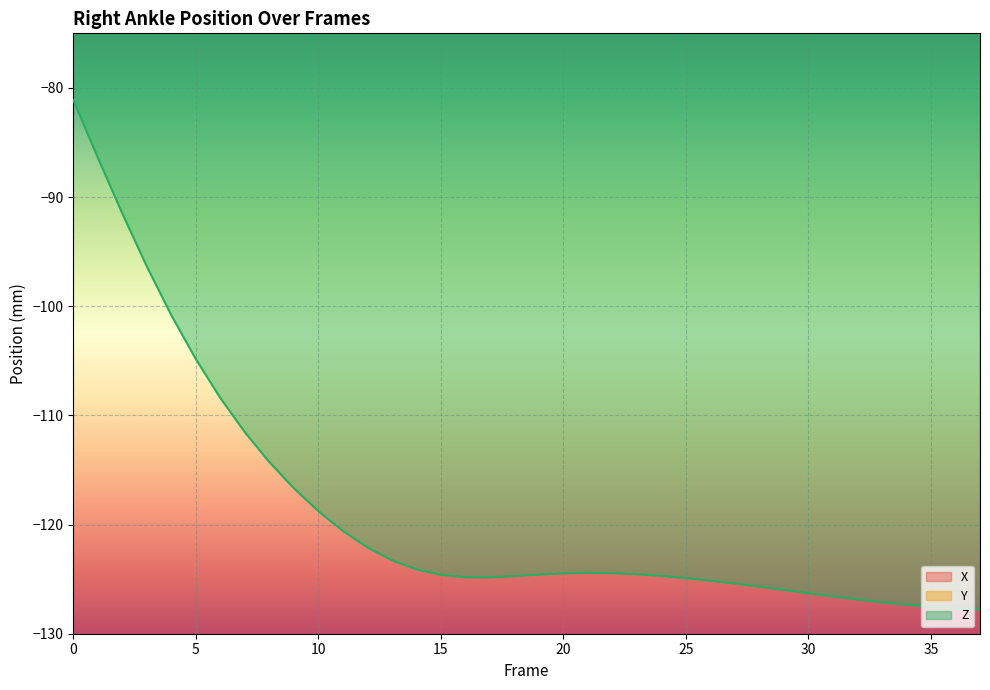

At which category does the chart reach its minimum across all series?

37